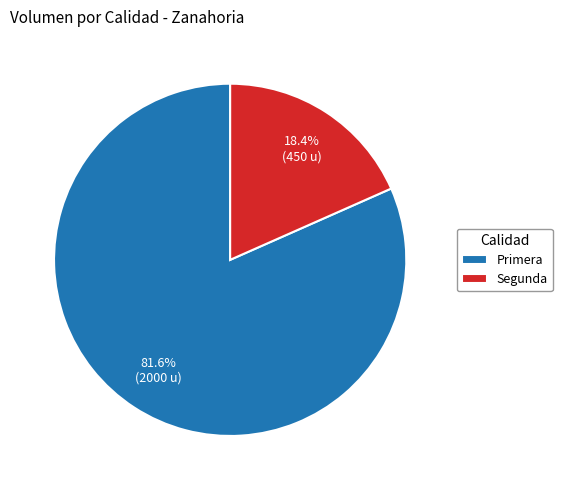

Between Primera and Segunda, which is larger?

Primera